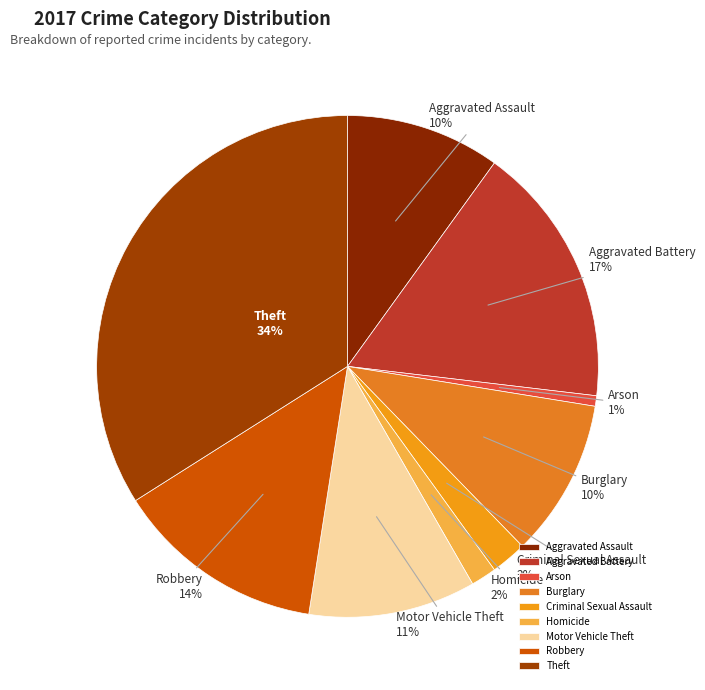

How many slices are in this pie chart?

9